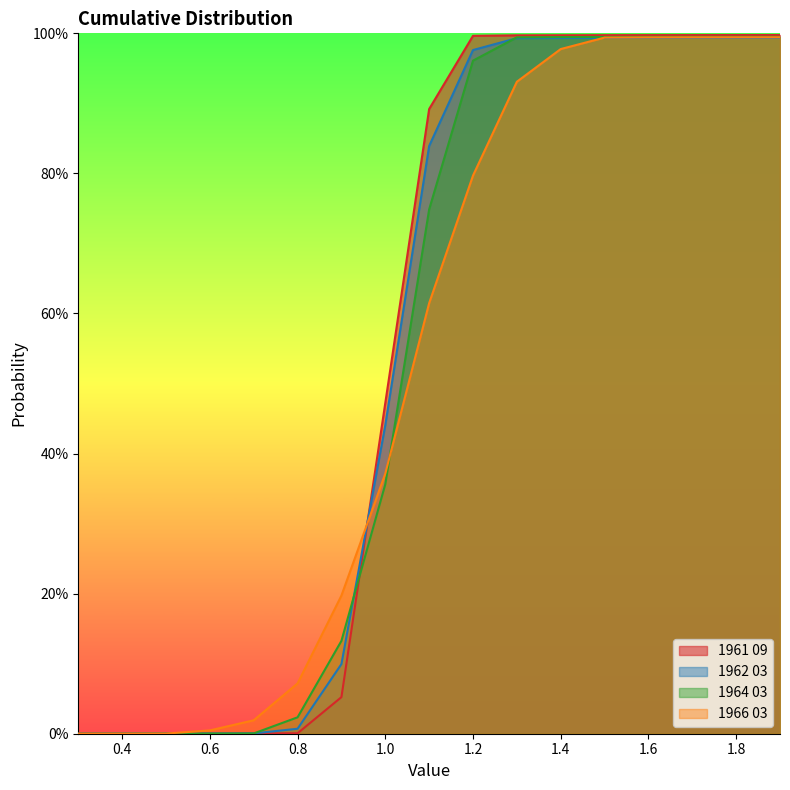

Which label corresponds to the smallest value in the chart?

0.3